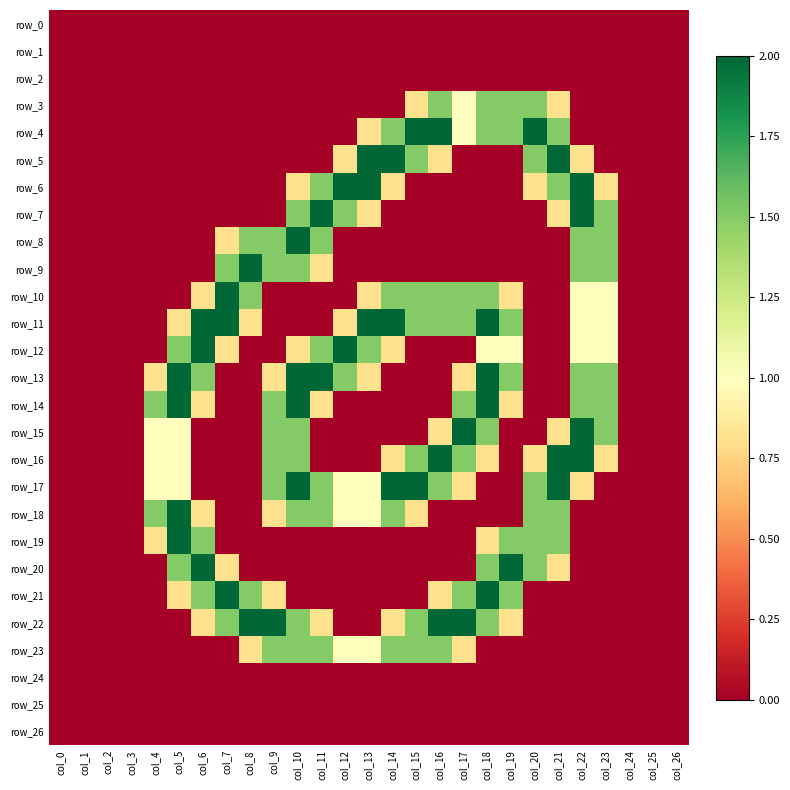

Count the number of data series in this chart.

27